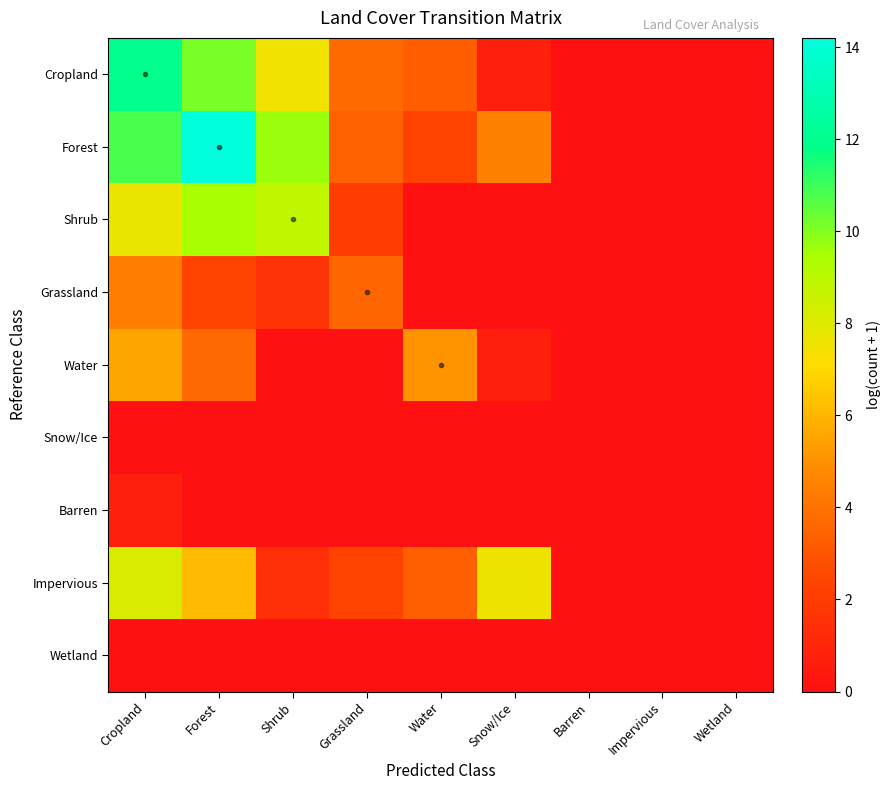

Reading right to left, transcribe all the data shown in this chart.

Cropland: Wetland=0.0	Impervious=0.0	Barren=0.0	Snow/Ice=0.7	Water=3.3	Grassland=3.7	Shrub=7.5	Forest=10.2	Cropland=12.0
Forest: Wetland=0.0	Impervious=0.0	Barren=0.0	Snow/Ice=4.5	Water=2.3	Grassland=3.4	Shrub=9.7	Forest=14.2	Cropland=10.8
Shrub: Wetland=0.0	Impervious=0.0	Barren=0.0	Snow/Ice=0.0	Water=0.0	Grassland=2.1	Shrub=8.9	Forest=9.5	Cropland=7.7
Grassland: Wetland=0.0	Impervious=0.0	Barren=0.0	Snow/Ice=0.0	Water=0.0	Grassland=3.6	Shrub=1.6	Forest=2.3	Cropland=4.4
Water: Wetland=0.0	Impervious=0.0	Barren=0.0	Snow/Ice=0.7	Water=5.1	Grassland=0.0	Shrub=0.0	Forest=3.6	Cropland=5.5
Snow/Ice: Wetland=0.0	Impervious=0.0	Barren=0.0	Snow/Ice=0.0	Water=0.0	Grassland=0.0	Shrub=0.0	Forest=0.0	Cropland=0.0
Barren: Wetland=0.0	Impervious=0.0	Barren=0.0	Snow/Ice=0.0	Water=0.0	Grassland=0.0	Shrub=0.0	Forest=0.0	Cropland=0.7
Impervious: Wetland=0.0	Impervious=0.0	Barren=0.0	Snow/Ice=7.6	Water=3.3	Grassland=2.3	Shrub=1.4	Forest=6.2	Cropland=8.1
Wetland: Wetland=0.0	Impervious=0.0	Barren=0.0	Snow/Ice=0.0	Water=0.0	Grassland=0.0	Shrub=0.0	Forest=0.0	Cropland=0.0